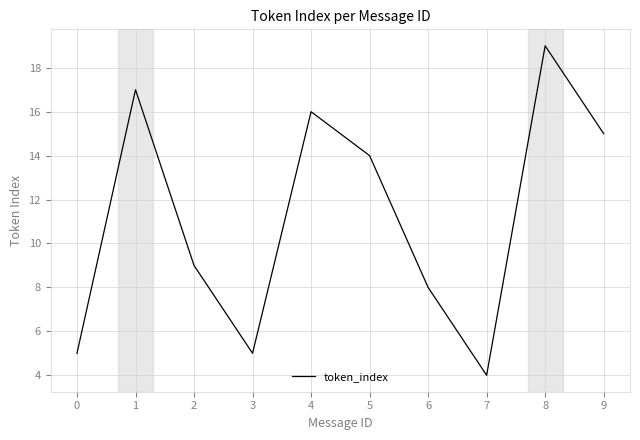

The chart shows a value of 4 at 7. True or false?

True